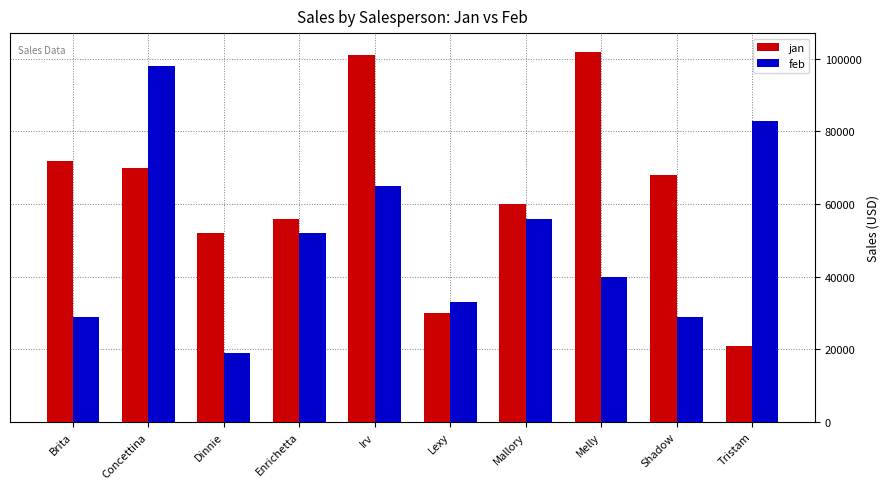

Rank the series by their average value, from lowest to highest.

feb, jan